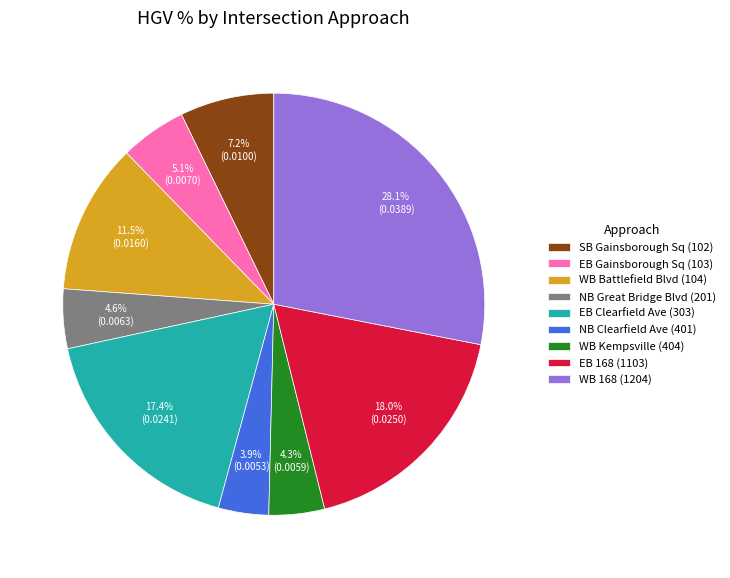

What is the total percentage of NB Clearfield Ave (401) and WB Battlefield Blvd (104)?

15.4%